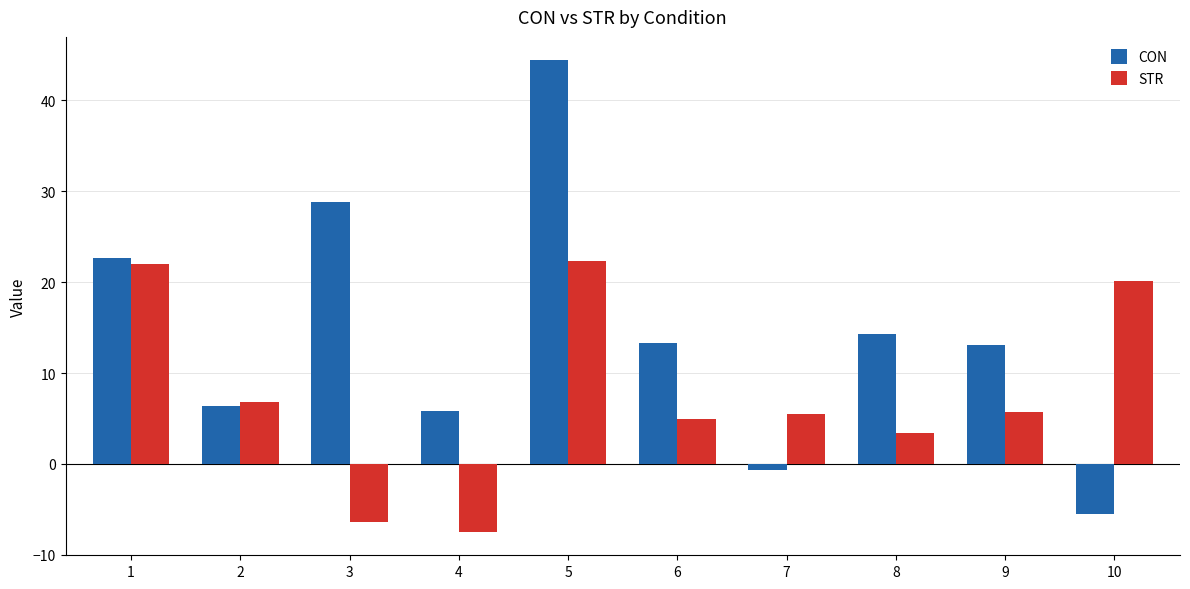

At which category does the chart reach its minimum across all series?

4